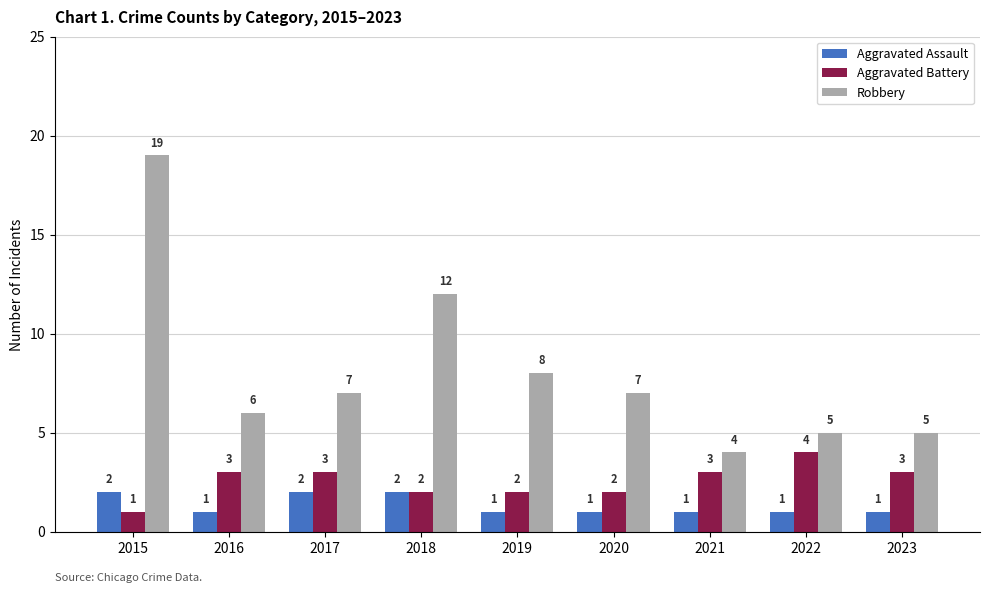

At how many categories does at least one series exceed 11?

2